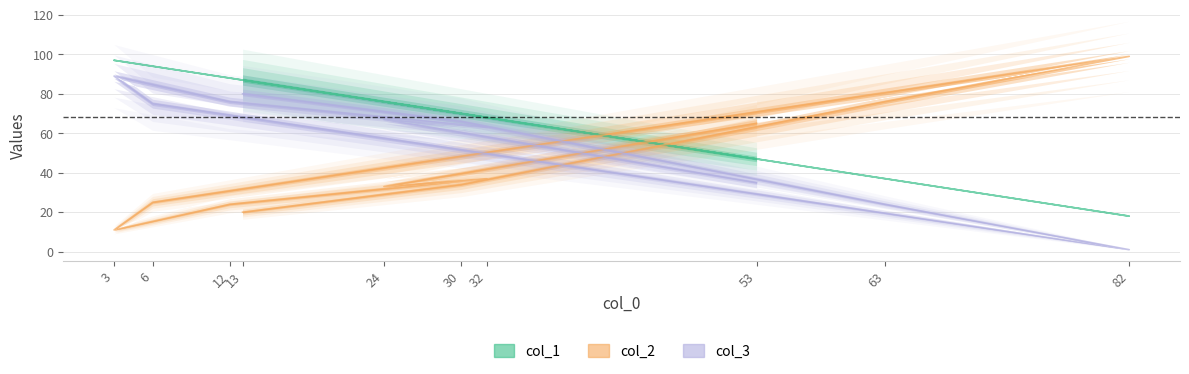

At which label is col_1 closest to 57?

53